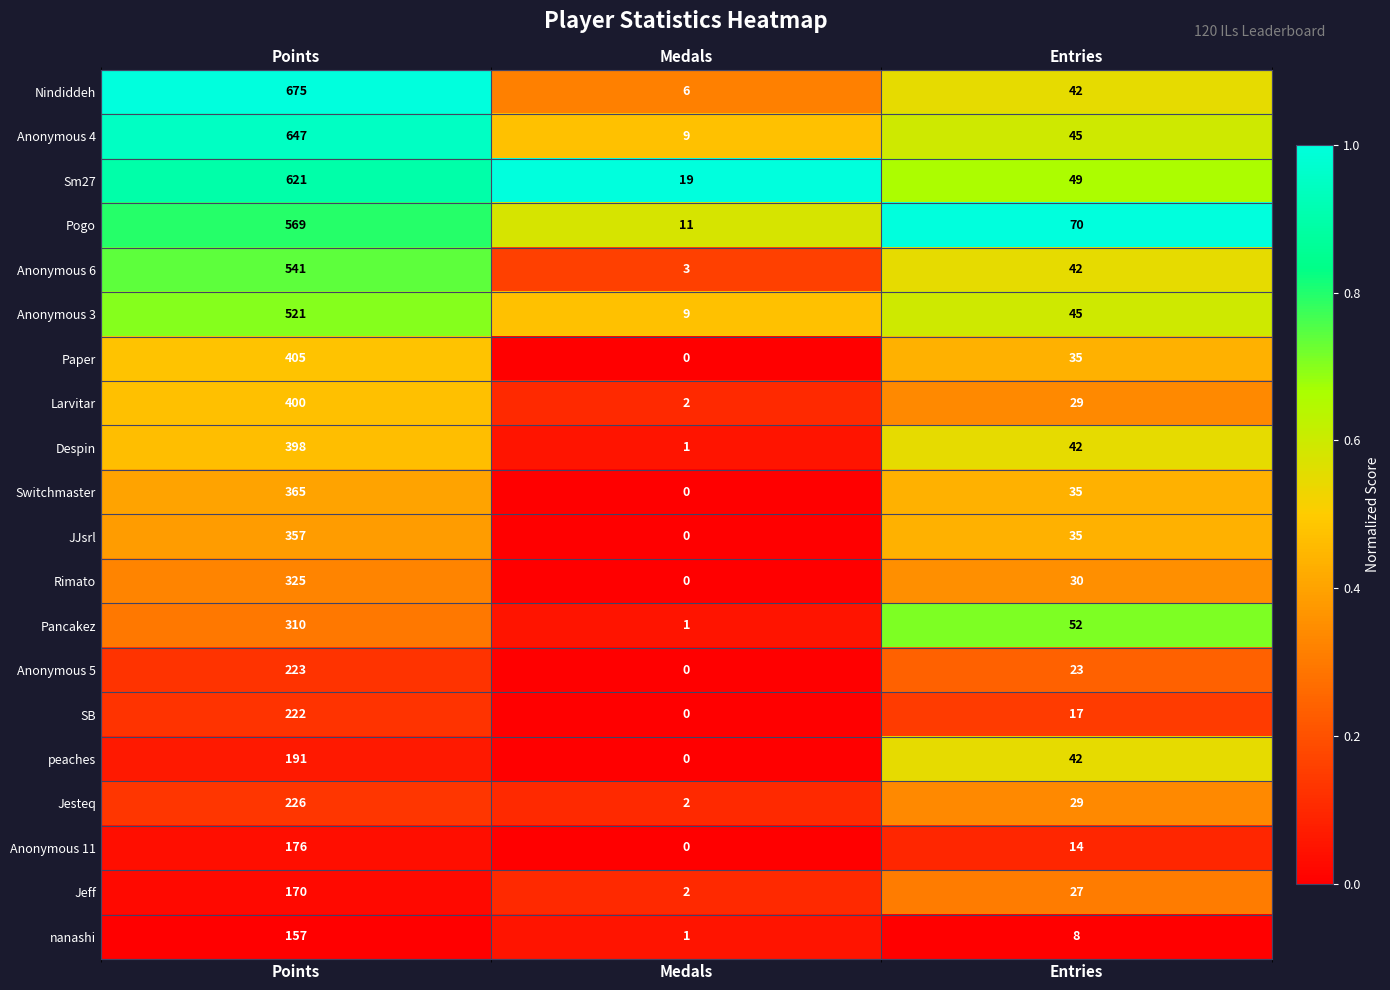

Is the value of Larvitar at Points greater than the value of JJsrl at Entries?

Yes